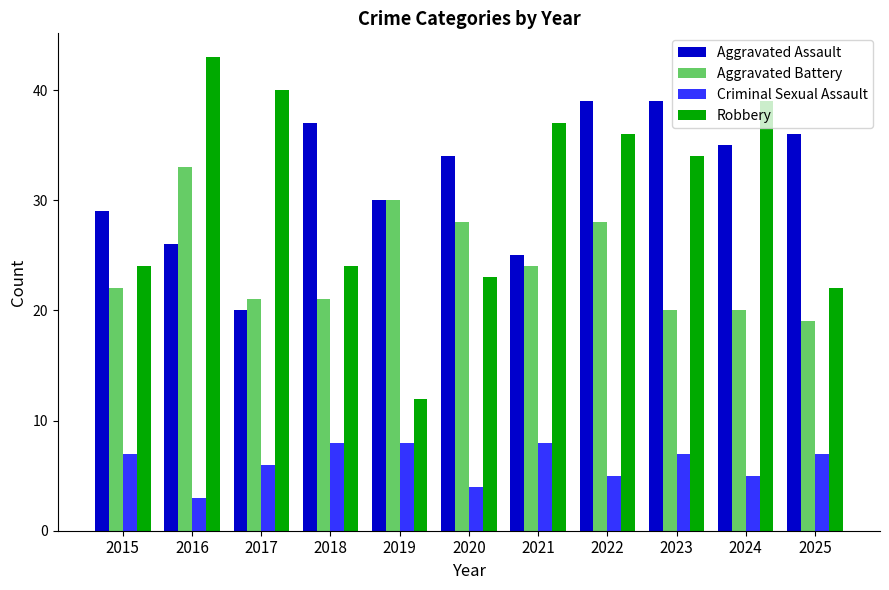

What is the average value of the Criminal Sexual Assault series?

6